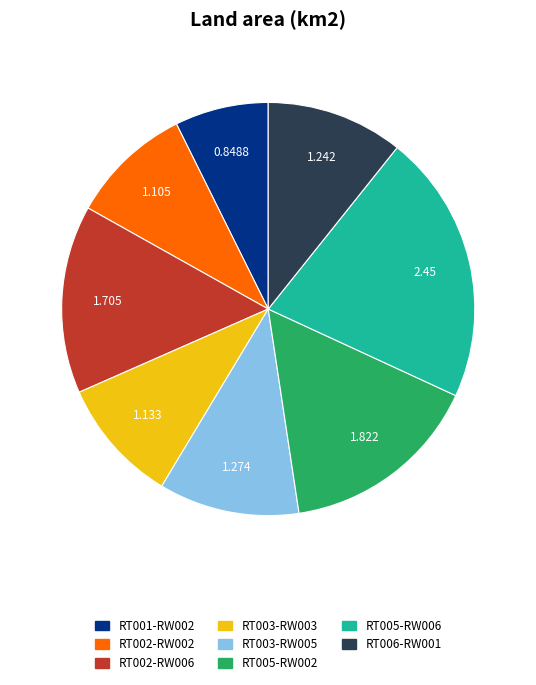

Which slice is the largest?

RT005-RW006